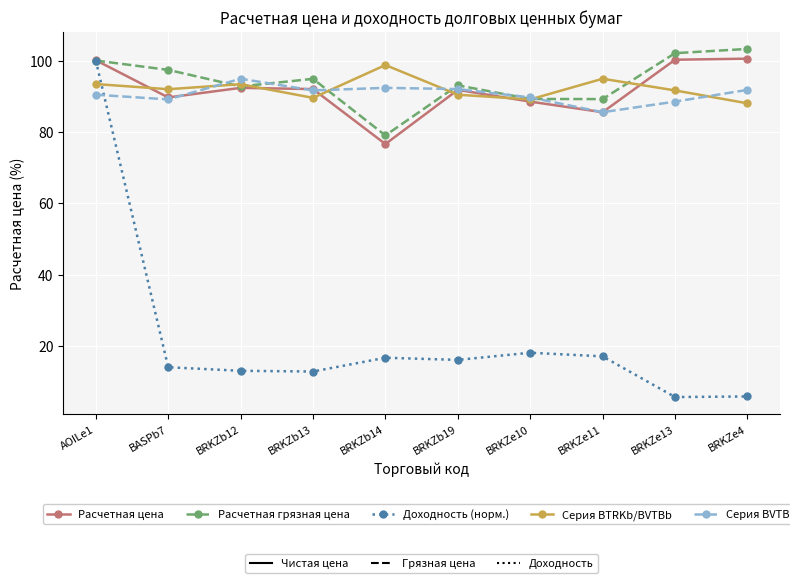

At which category is the sum across all series the highest?

AOILe1